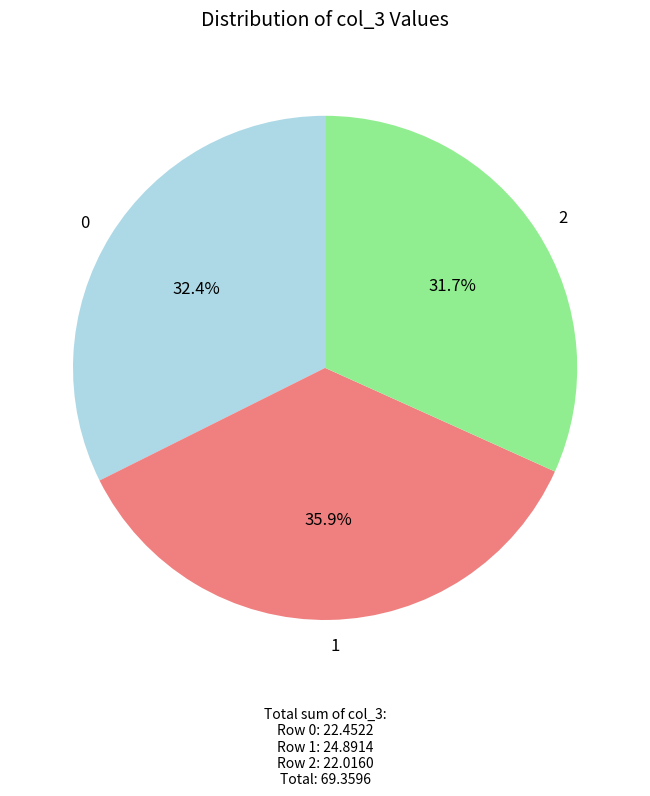

Which category has the smallest portion of the pie?

2